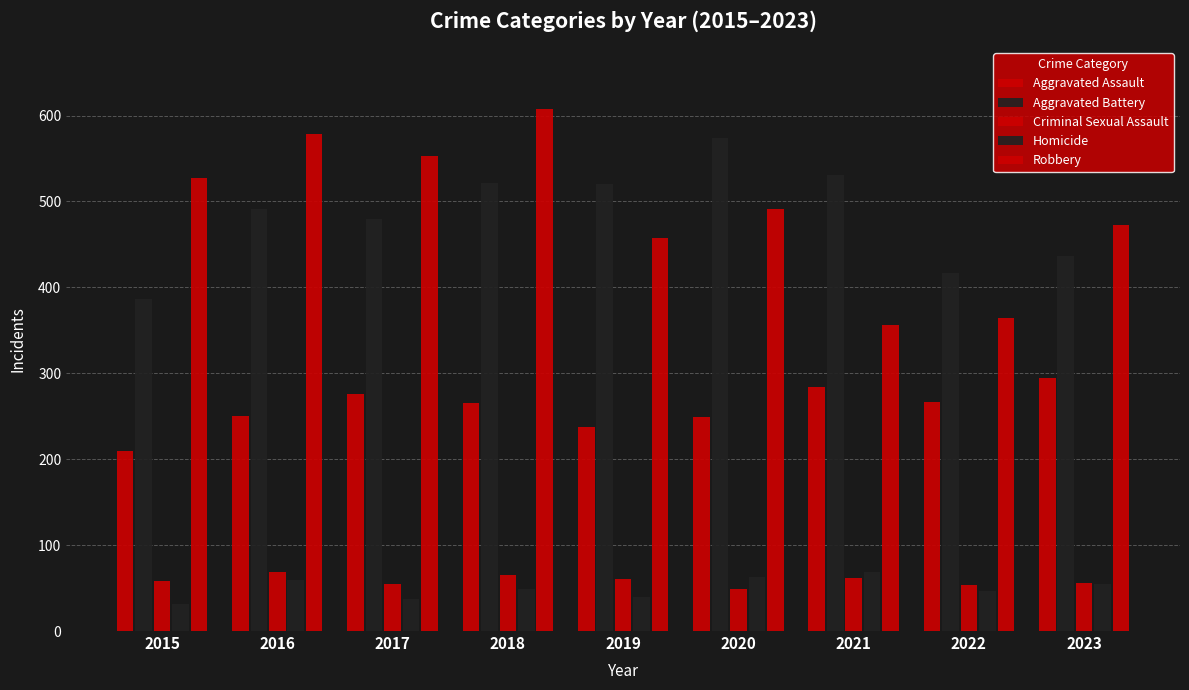

How many groups of bars are there?

9